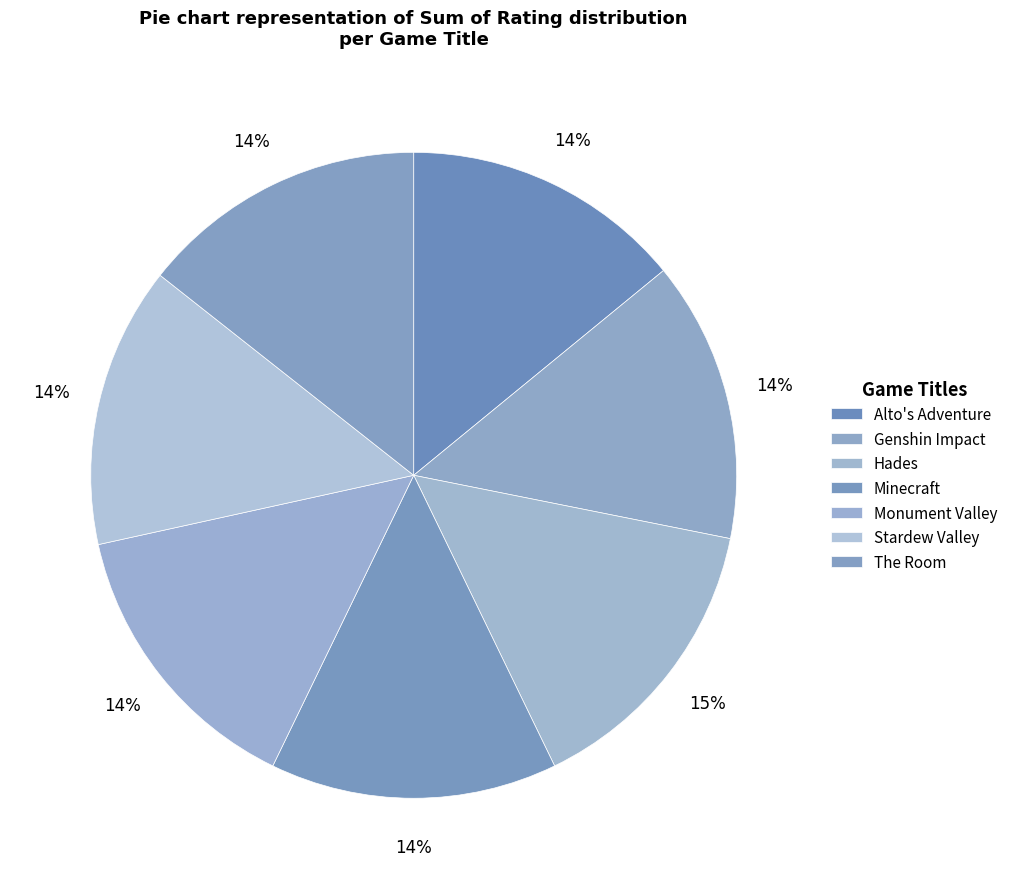

How many segments does this pie chart have?

7